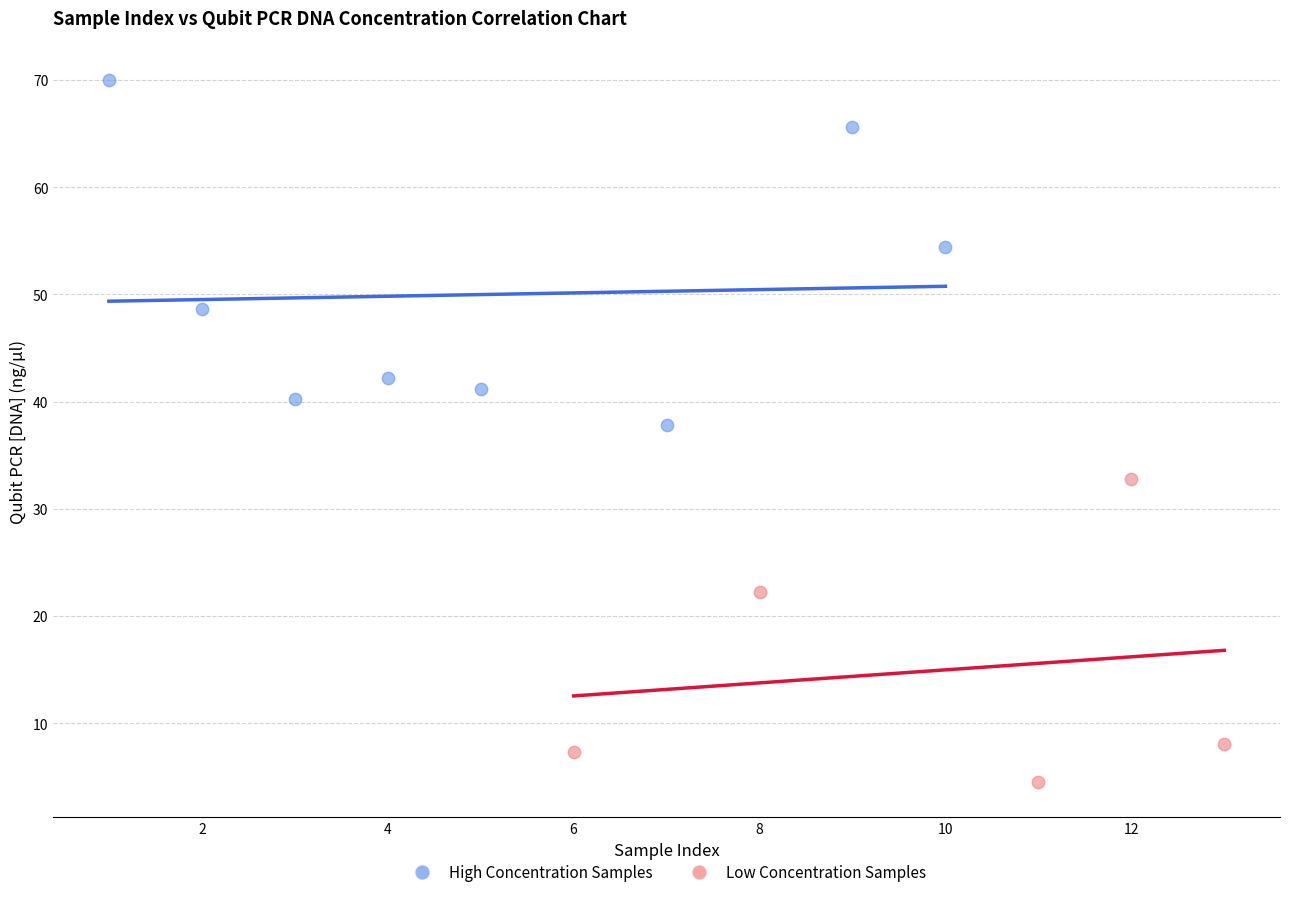

Which series contains the lowest Y value?

Low Concentration Samples